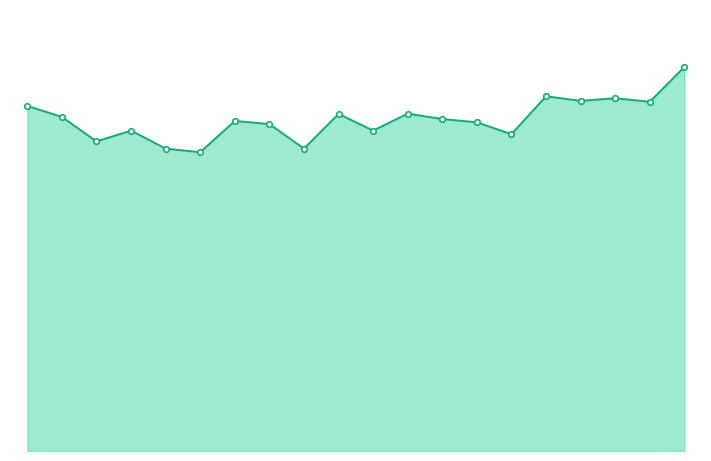

Where is the first local maximum?

5.0